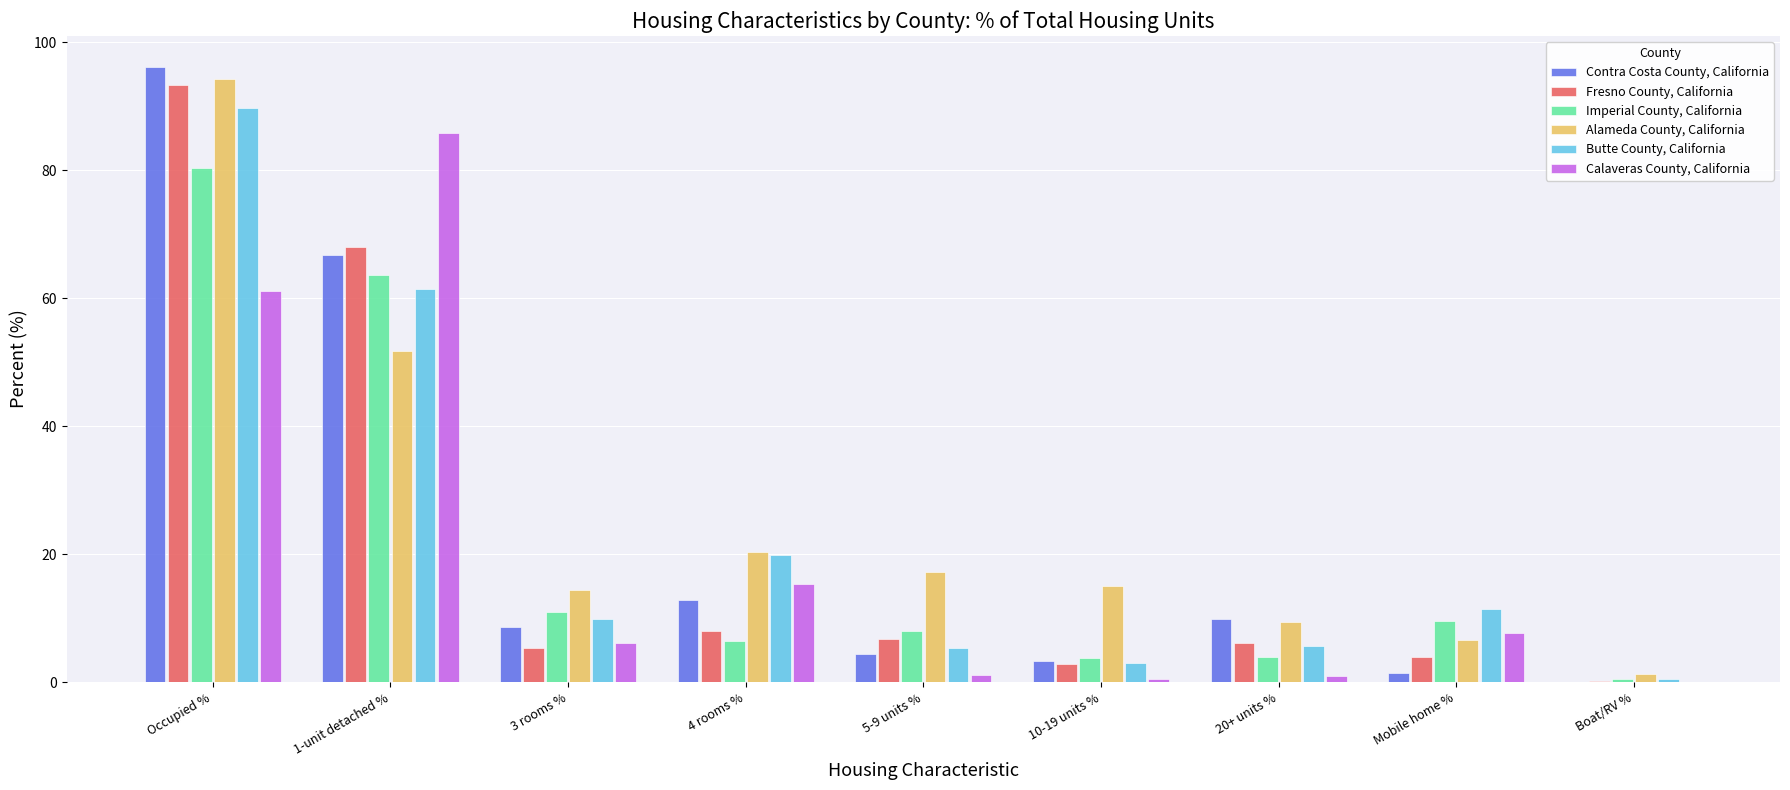

At which category is the sum across all series the highest?

Occupied %